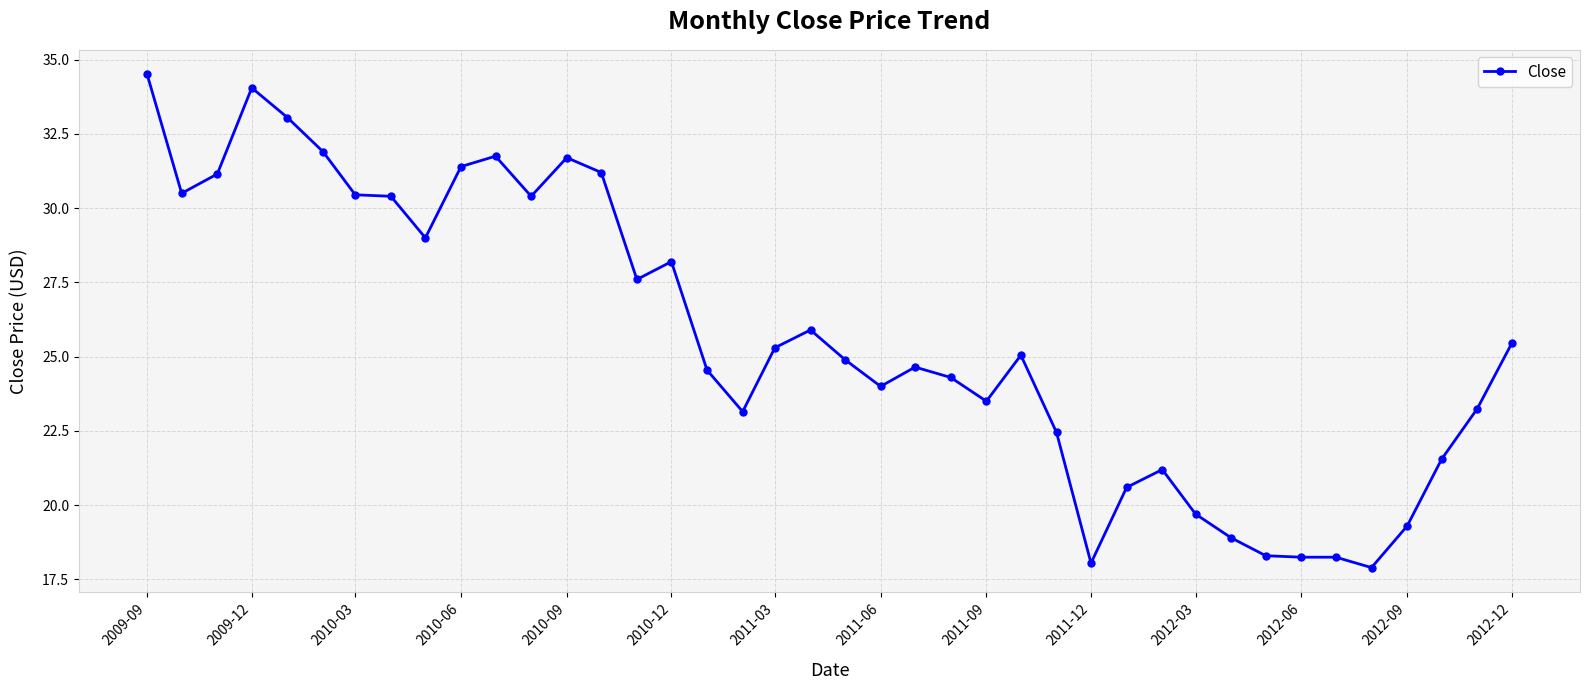

What is the value of the 15th point from the left?

27.6